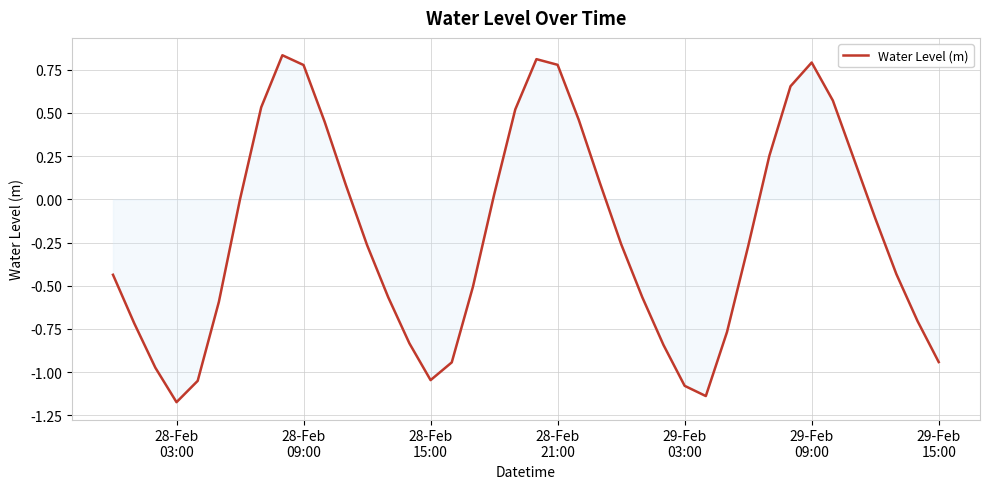

How many lines are shown in the chart?

1